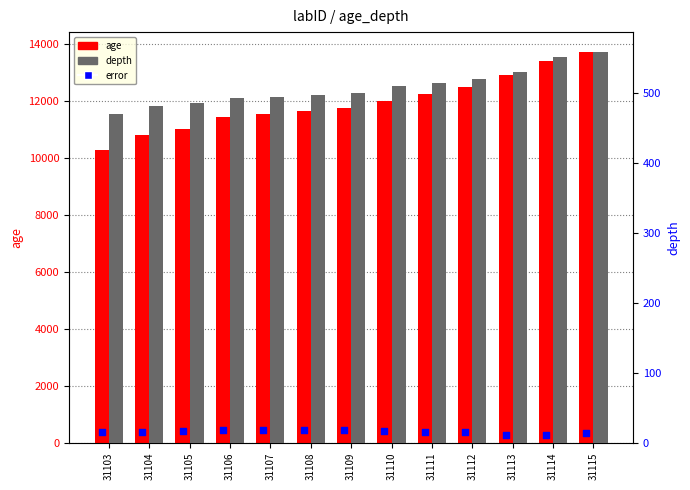

Which series has the largest total across all categories?

age